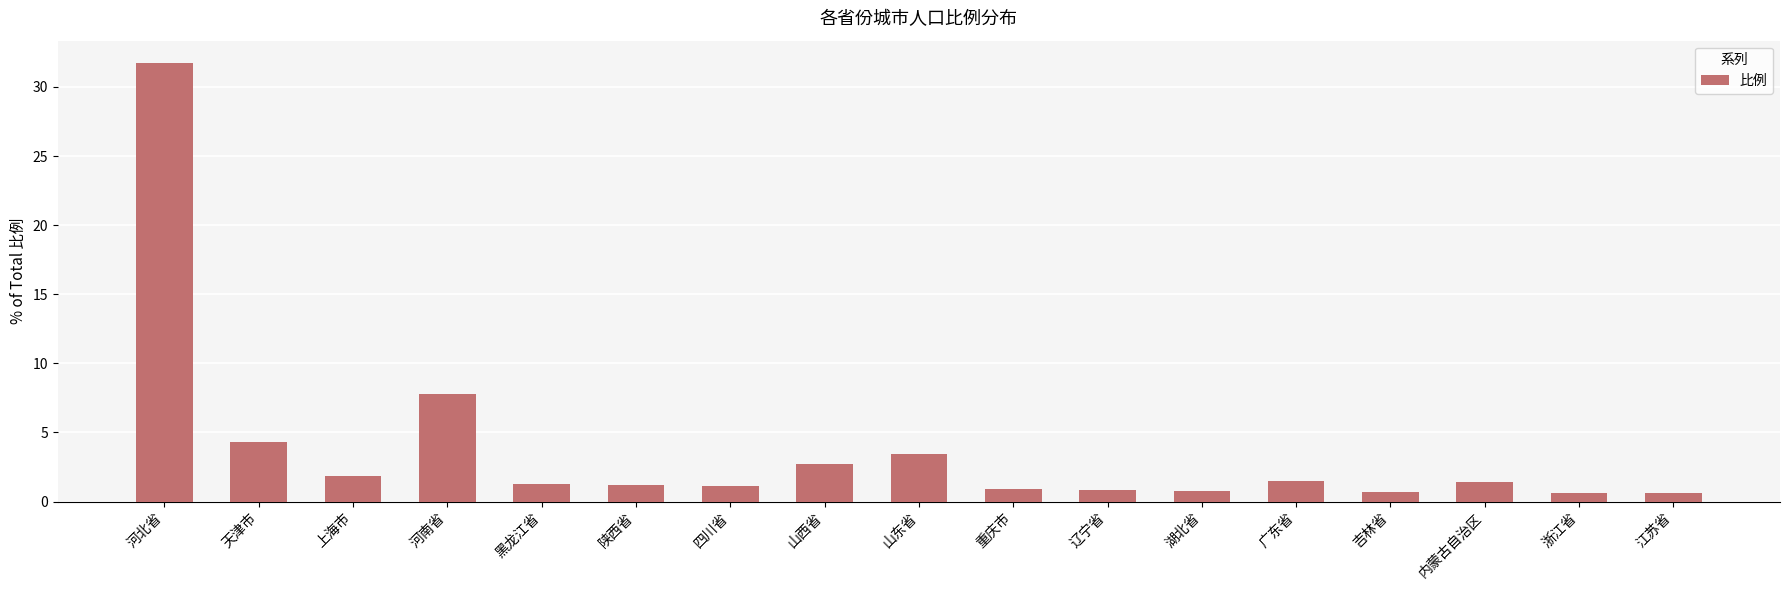

True or false: the data shows 0.8 at 上海市.

False